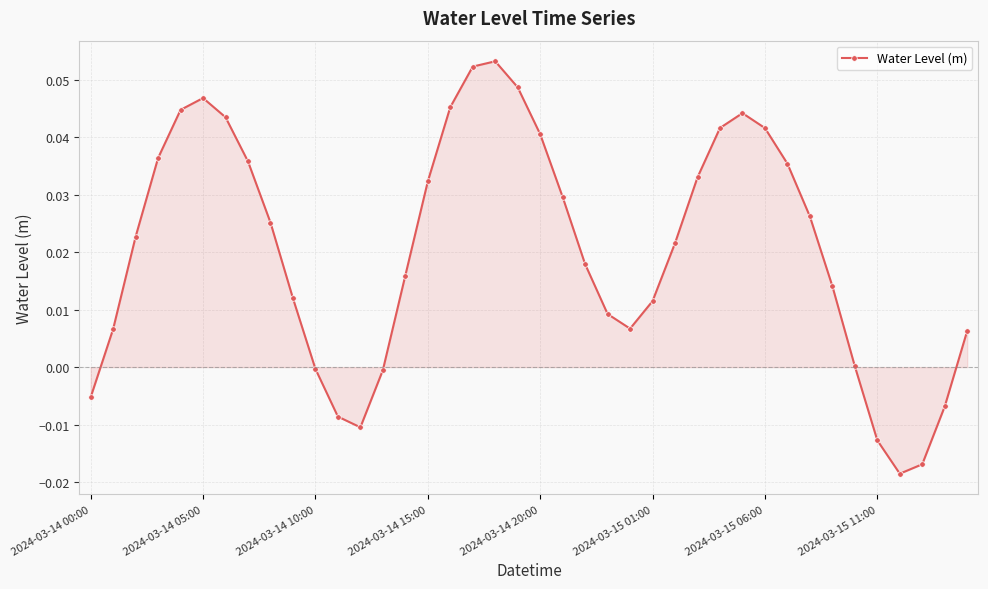

How many series are shown in this chart?

1